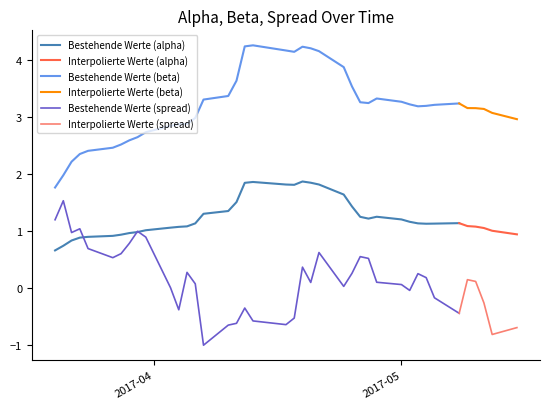

What is the greatest value displayed?

4.2